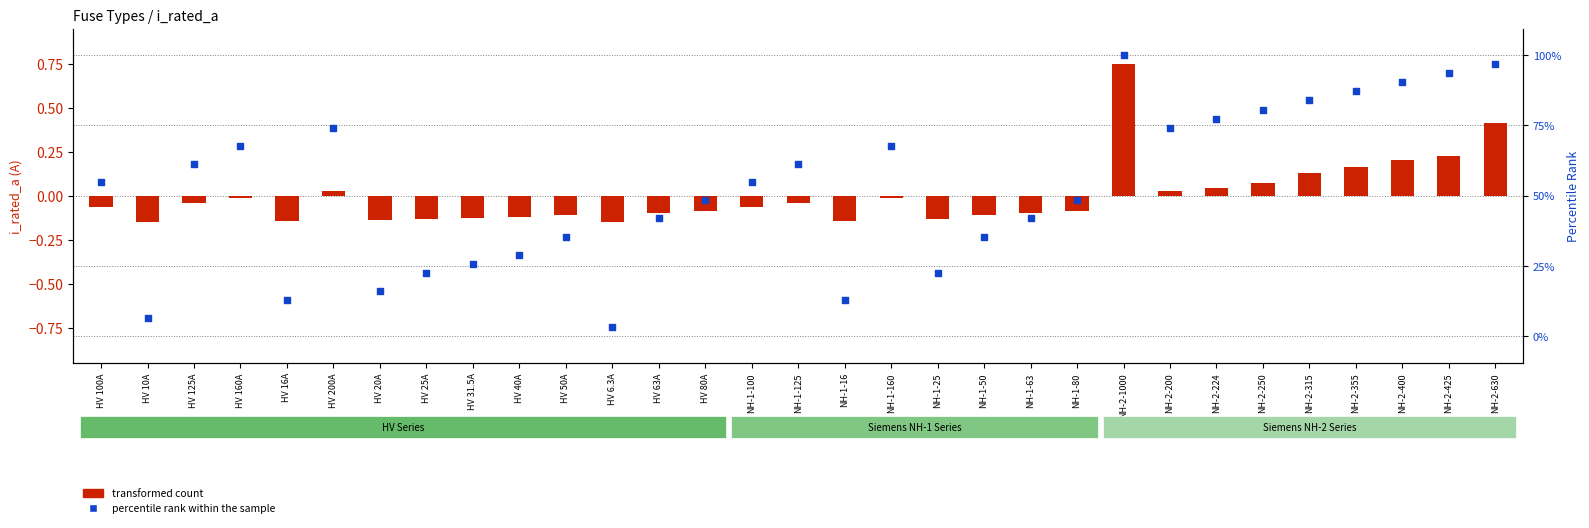

Which series has the largest Y range (max minus min)?

percentile rank within the sample